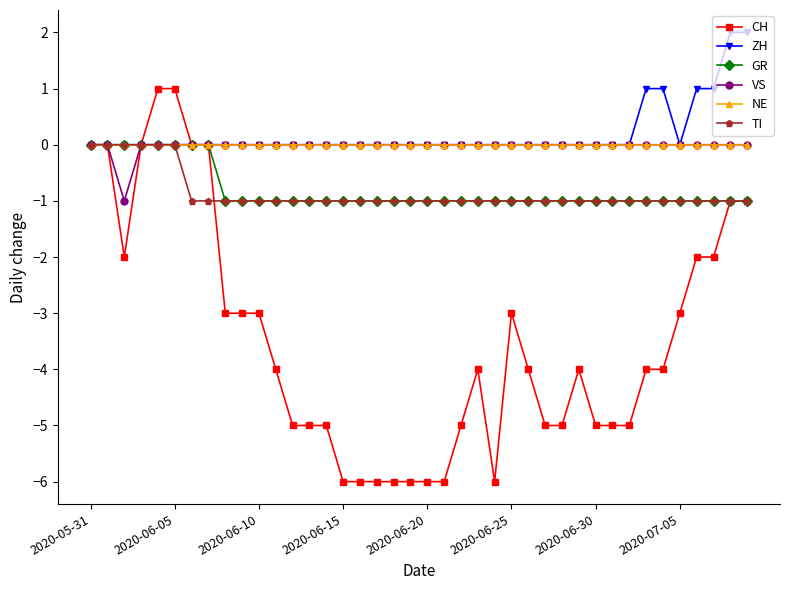

What is the value of the GR point at the 12th from the left?

-1